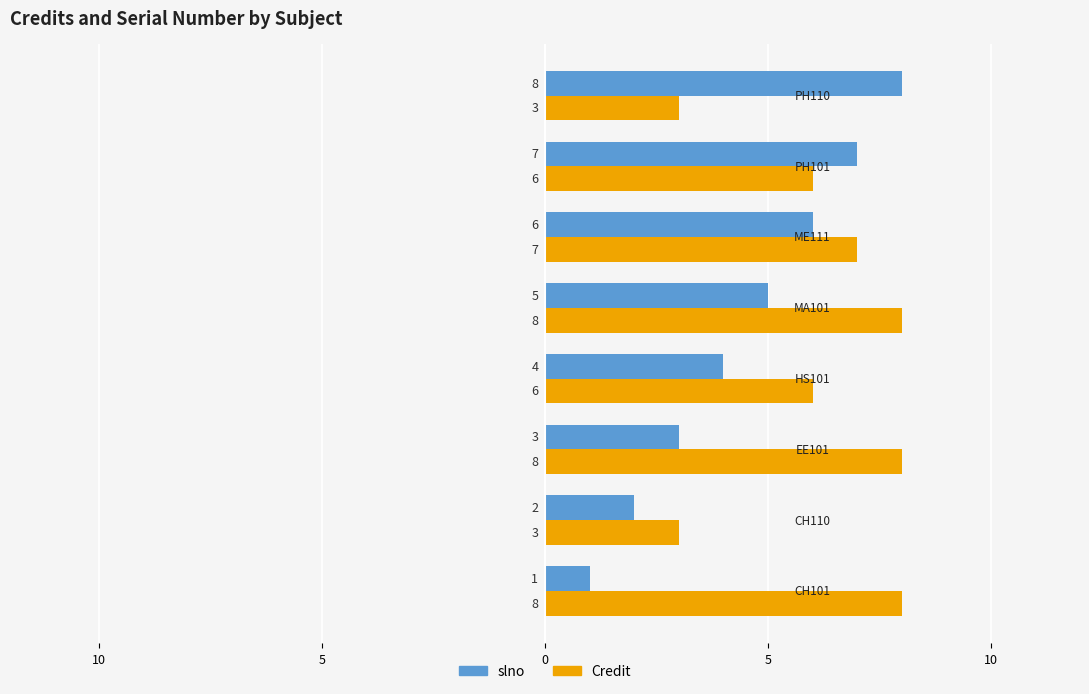

How many slno values are between 3 and 7?

5